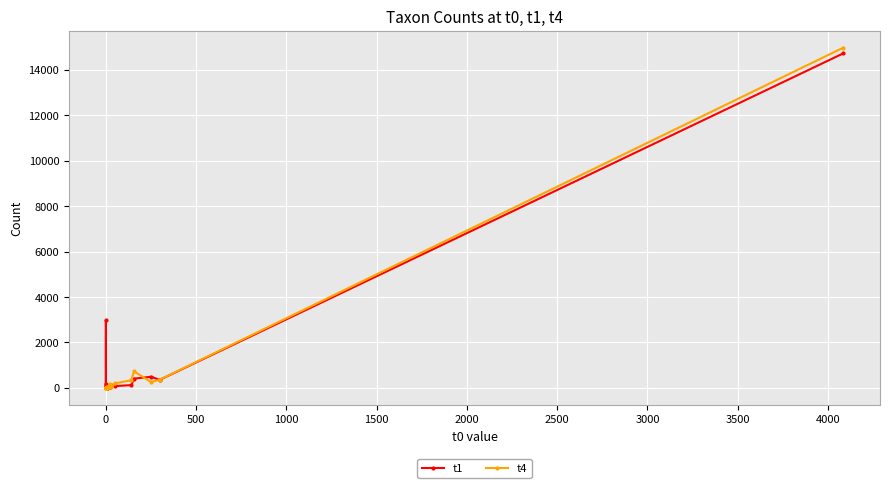

How many series are shown in this chart?

2